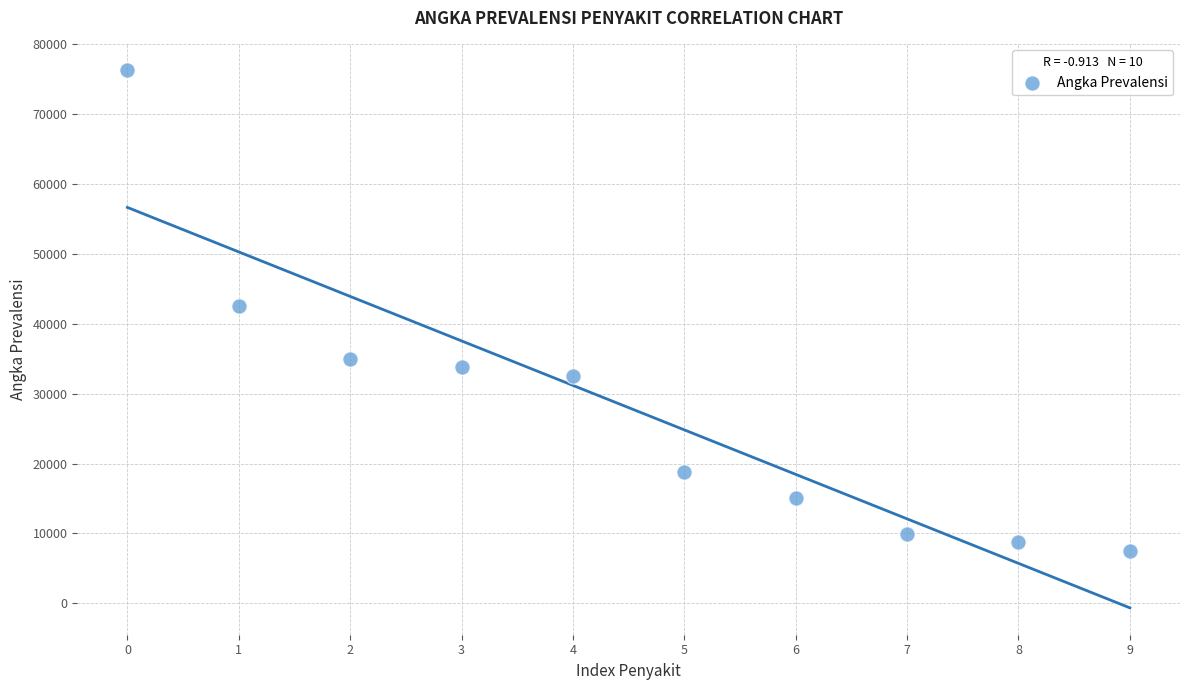

What is the range of Y values (max minus min)?

68740